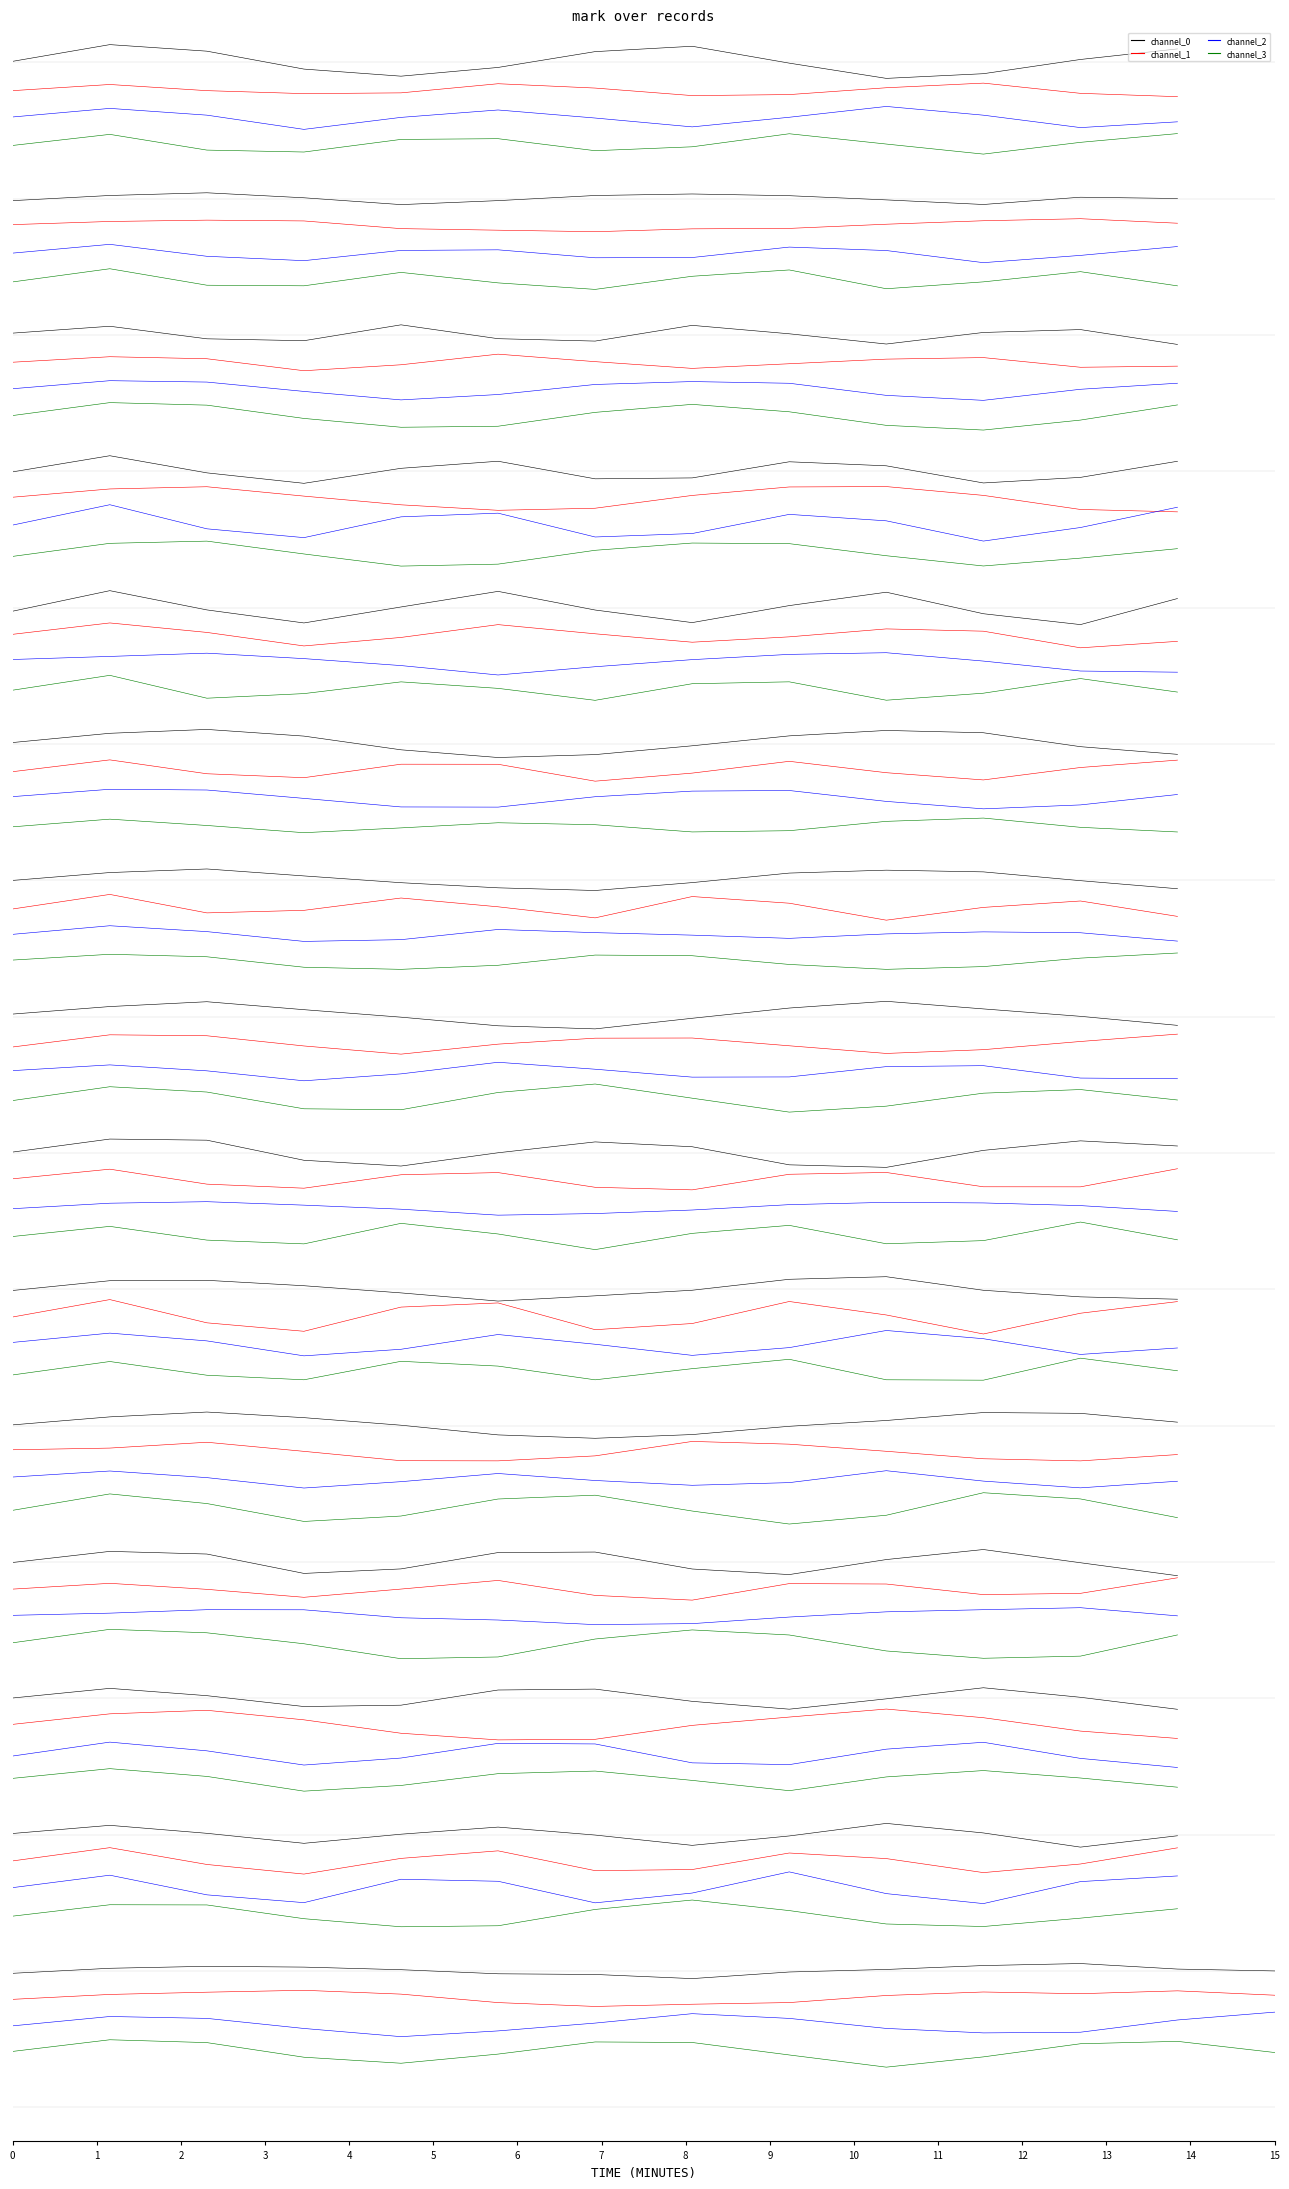

Rank the series by their maximum value, from highest to lowest.

channel_0_row_0, channel_1_row_0, channel_2_row_0, channel_3_row_0